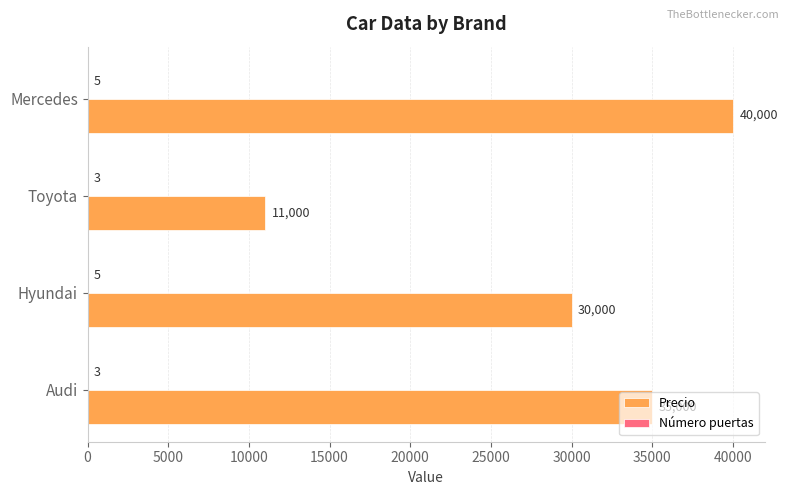

How many Precio values are between 30000 and 40000?

3